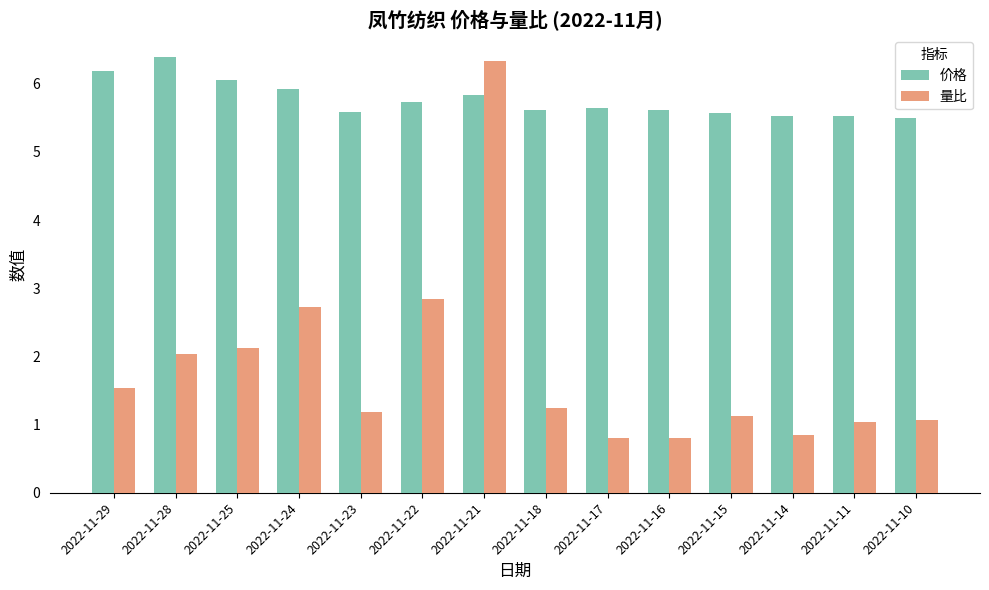

What is the smallest value displayed?

0.8